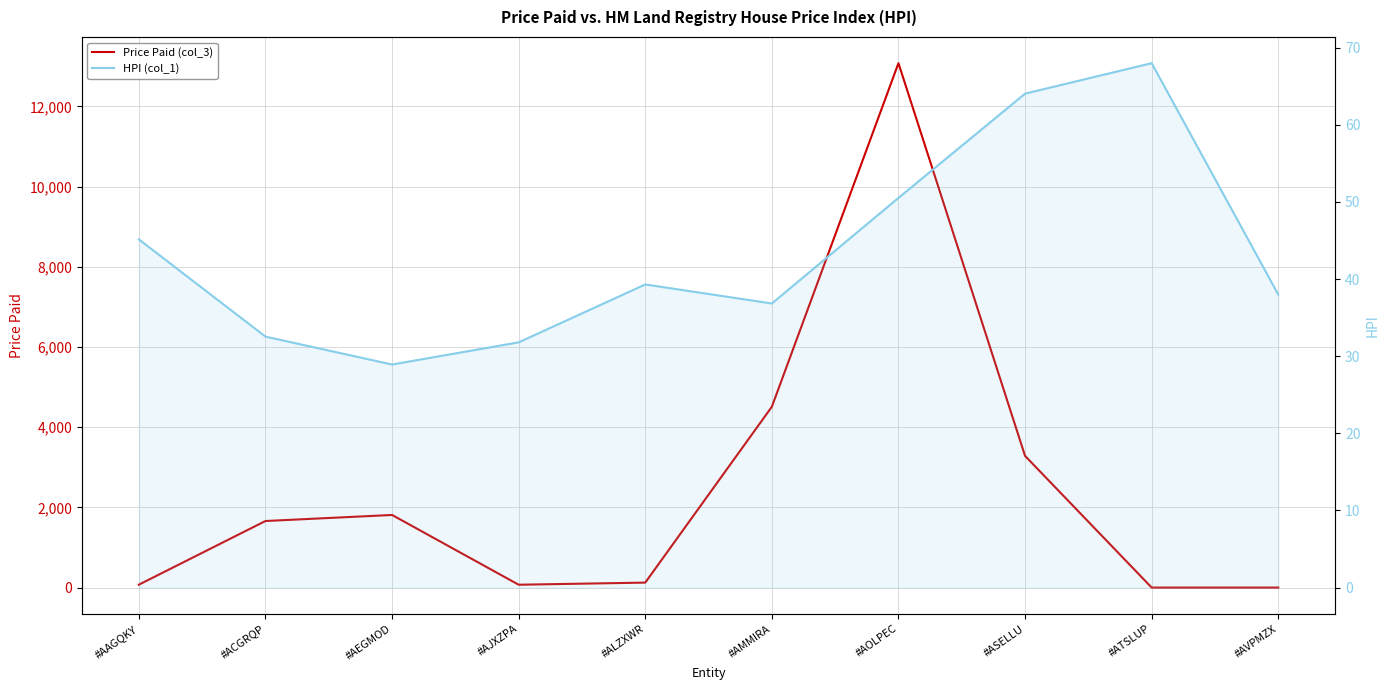

At #AVPMZX, list the series in order from largest to smallest.

HPI (col_1), Price Paid (col_3)